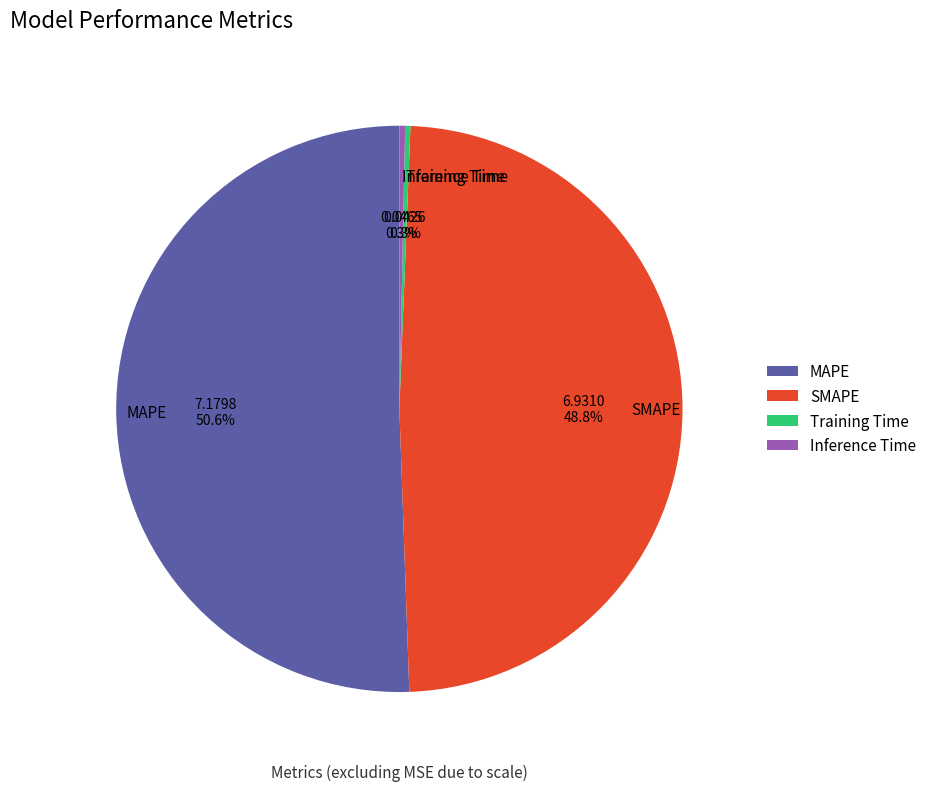

To the nearest percent, what percentage of the pie is MAPE?

51%